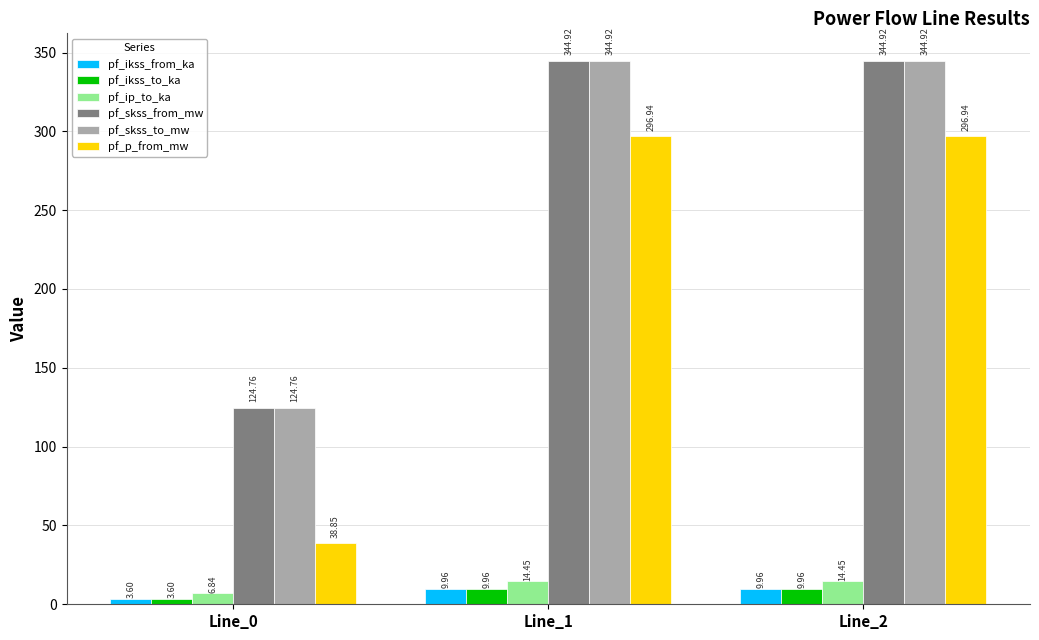

True or false: pf_p_from_mw has a value of 10.3 at Line_0.

False